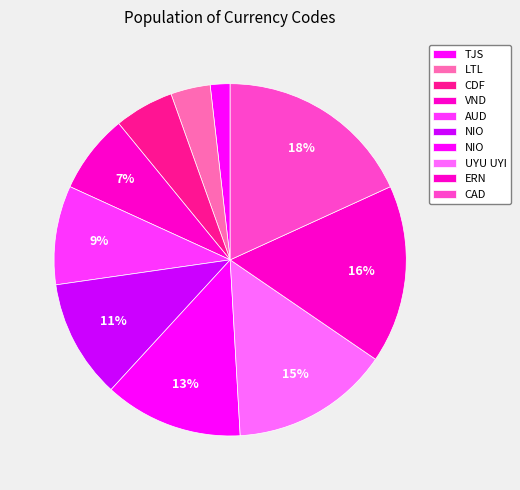

How many slices are in this pie chart?

10